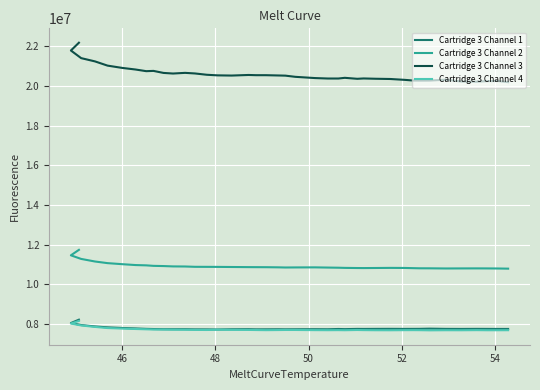

Reading left to right, list all the values displayed in this chart.

Cartridge 3 Channel 1: 8219982	8050931	7949328	7878818	7833405	7801429	7778531	7757145	7748382	7739735	7738525	7739441	7732284	7730241	7725224	7736679	7740982	7732871	7734465	7737306	7734599	7736734	7740293	7737305	7751076	7744294	7755052	7753383	7756299	7758217	7755207	7756409	7757714	7768128	7756343	7753756	7757109	7755042	7753549	7753600
Cartridge 3 Channel 2: 11737098	11461783	11280253	11150282	11068169	11014948	10971349	10956513	10931352	10920885	10903352	10898890	10882901	10880983	10878815	10873375	10867112	10865047	10863354	10856556	10848529	10851889	10855143	10845013	10837404	10829049	10821860	10819477	10823430	10829063	10825309	10815152	10808672	10807085	10799400	10802208	10803896	10802009	10797973	10790471
Cartridge 3 Channel 3: 22171178	21778728	21394402	21229473	21017322	20901085	20821293	20738067	20751642	20649763	20619140	20652466	20622576	20556498	20526968	20516740	20546200	20535617	20535253	20521215	20512612	20453127	20390854	20367920	20367873	20402422	20353425	20370589	20355794	20343815	20299707	20265896	20262935	20265203	20308864	20218155	20206928	20238631	20241810	20185521
Cartridge 3 Channel 4: 8157154	8025647	7928873	7855216	7798490	7771949	7750344	7735162	7724468	7721999	7715662	7711874	7705018	7700683	7714501	7706907	7704036	7698137	7692005	7697530	7701348	7701000	7693435	7690145	7693086	7688779	7699883	7694033	7688220	7686454	7692027	7692947	7691361	7682933	7688392	7686823	7692743	7687370	7687829	7689549